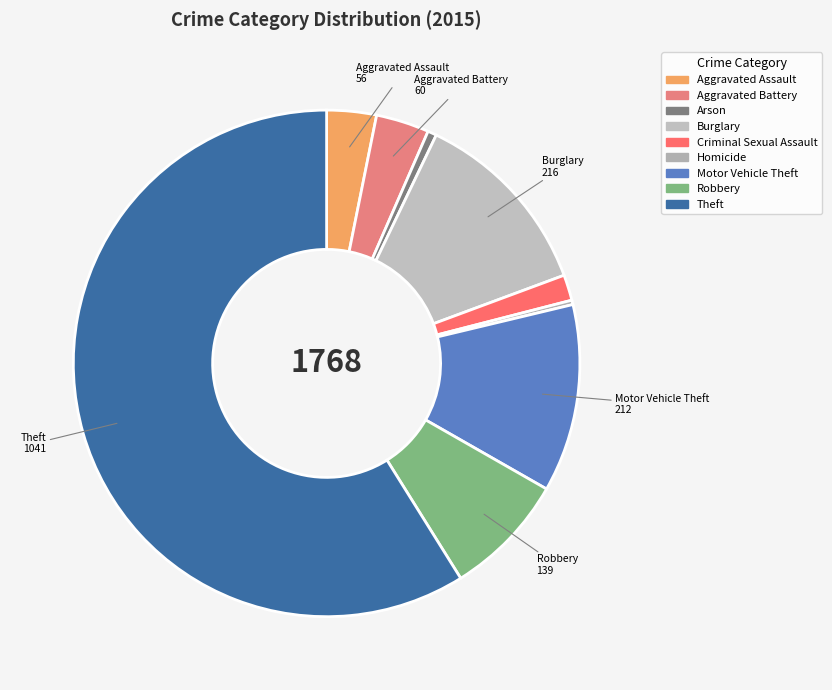

How much of the chart is everything except Aggravated Assault?

96.8%